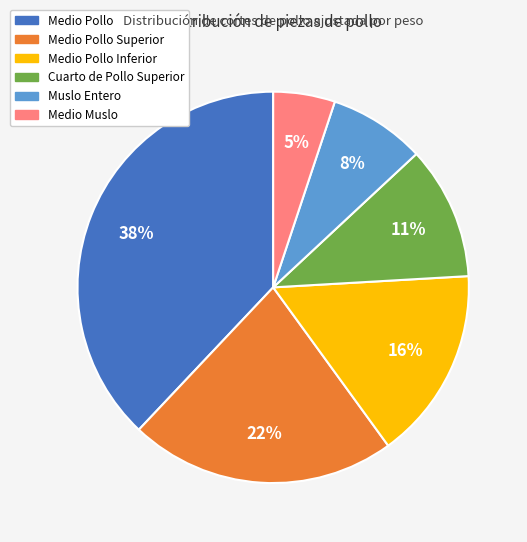

Is there any slice that represents more than half of the pie?

No